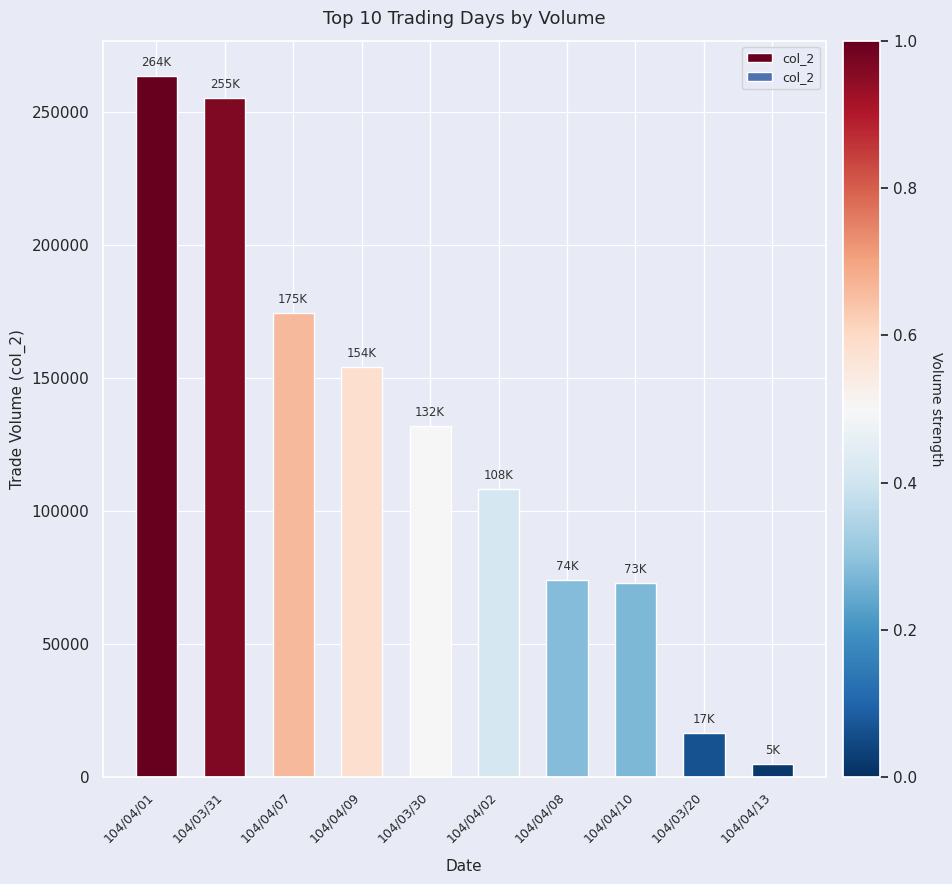

Are the bars horizontal?

No